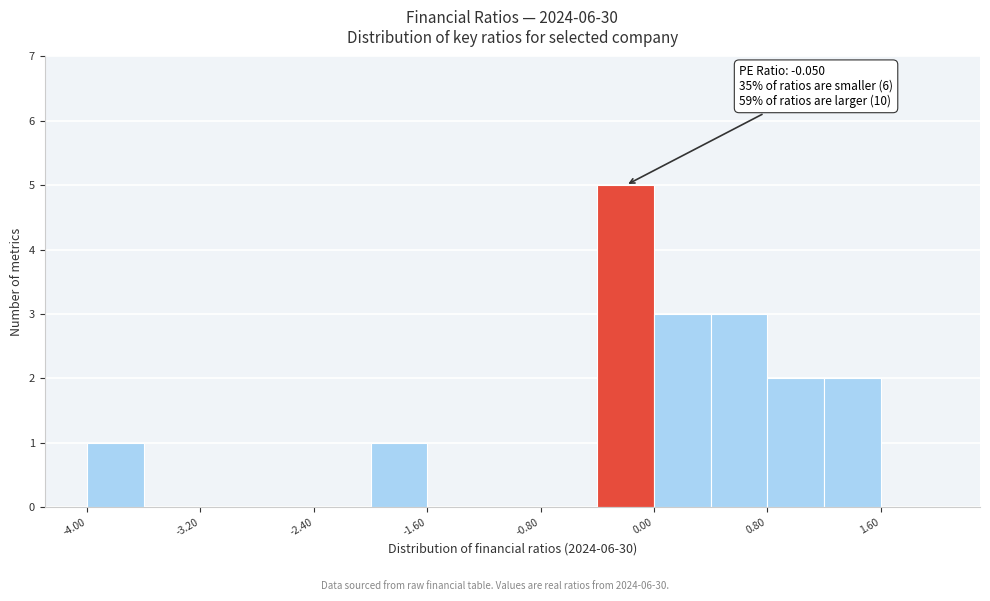

Which range on the x-axis has the tallest bar?

-0.4 to 0.0